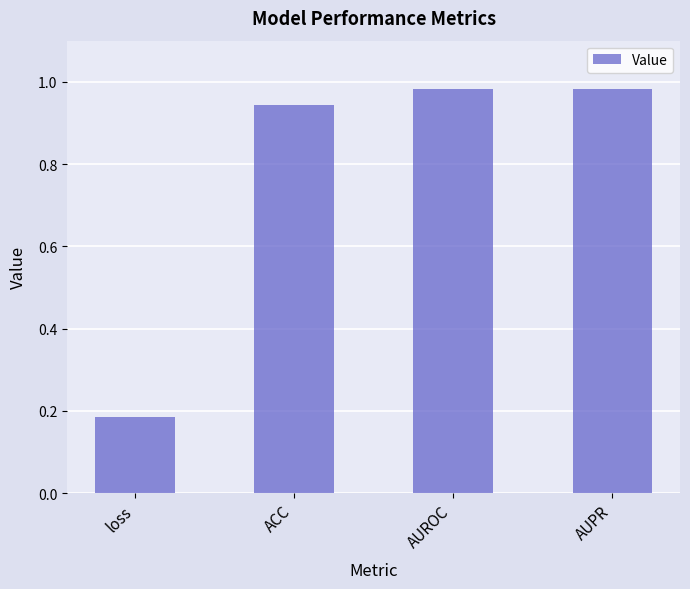

What is the label of the 3rd bar from the left?

AUROC